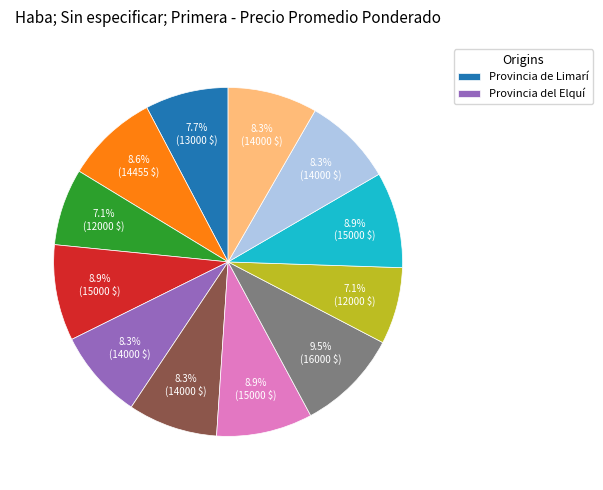

Is there any slice that represents more than half of the pie?

No